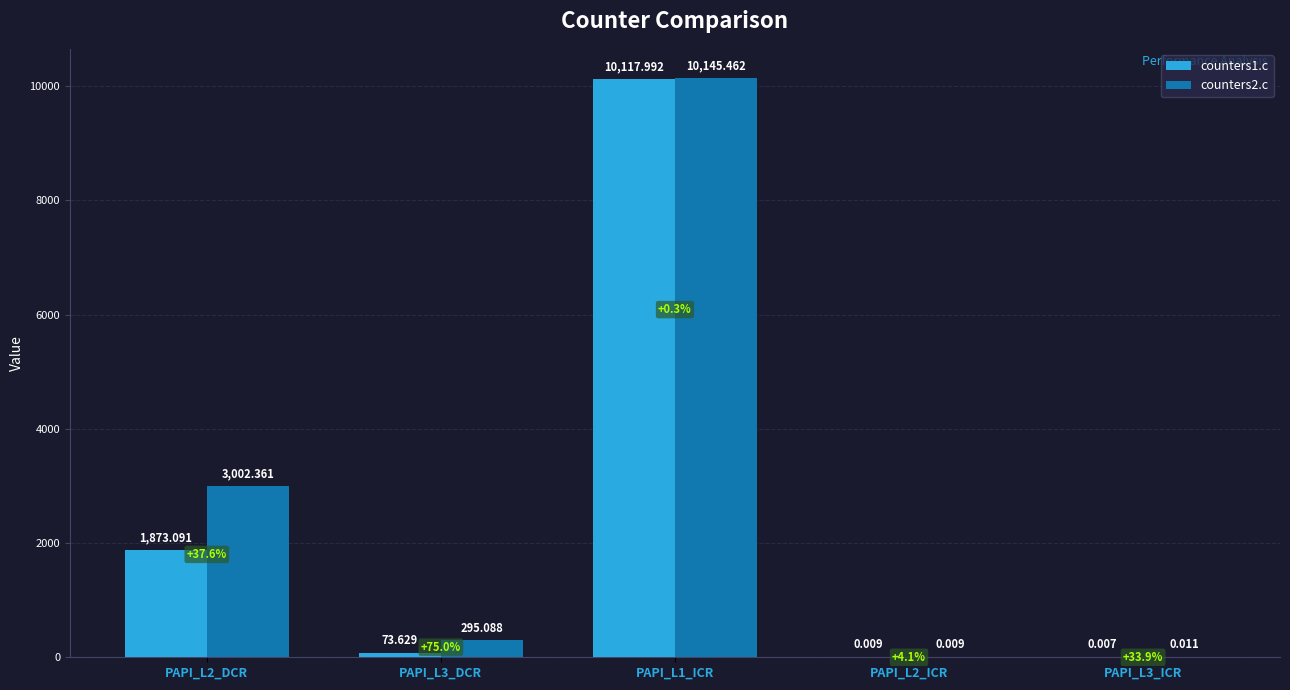

What are all the series names shown in the legend?

counters1.c, counters2.c